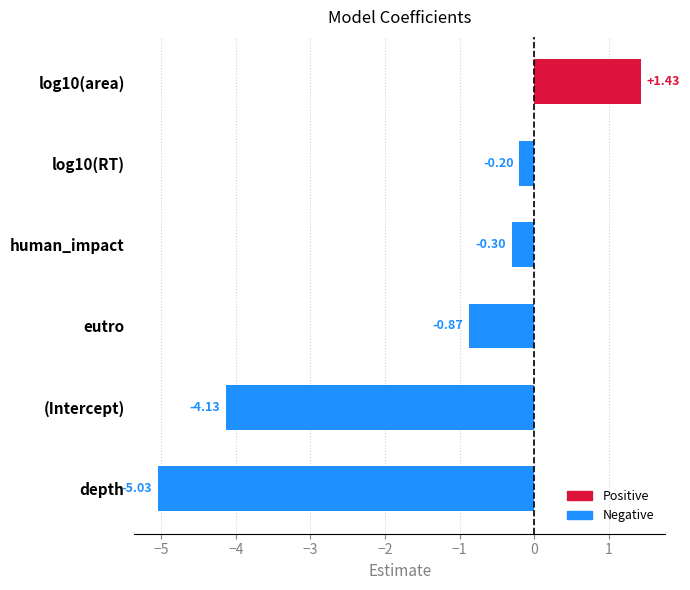

How many data points are less than 0?

5